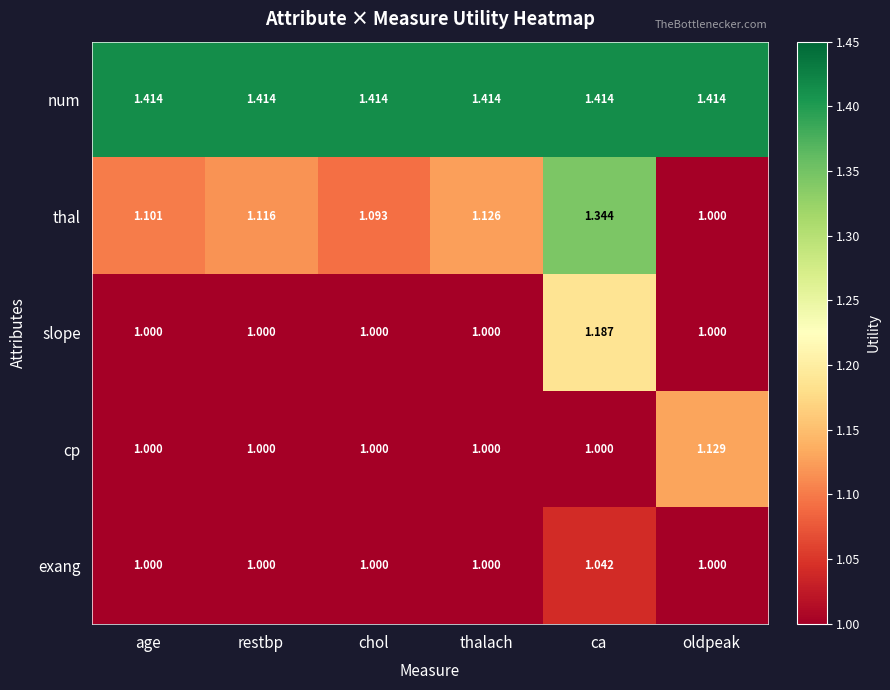

Which series has the largest range (max minus min)?

thal